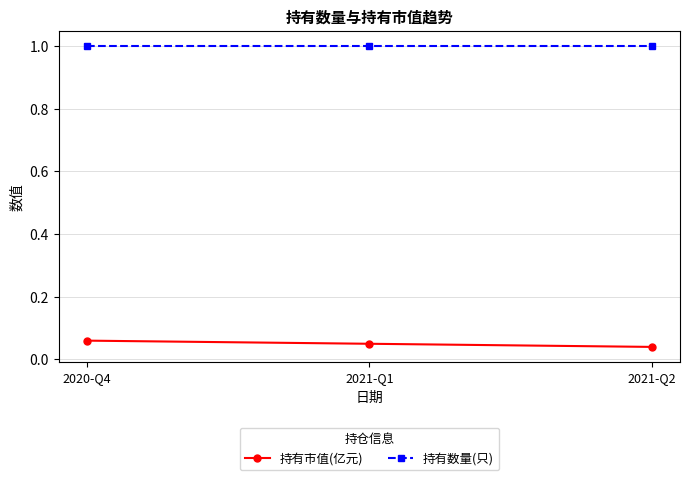

Which series has the widest spread of values?

持有市值(亿元)